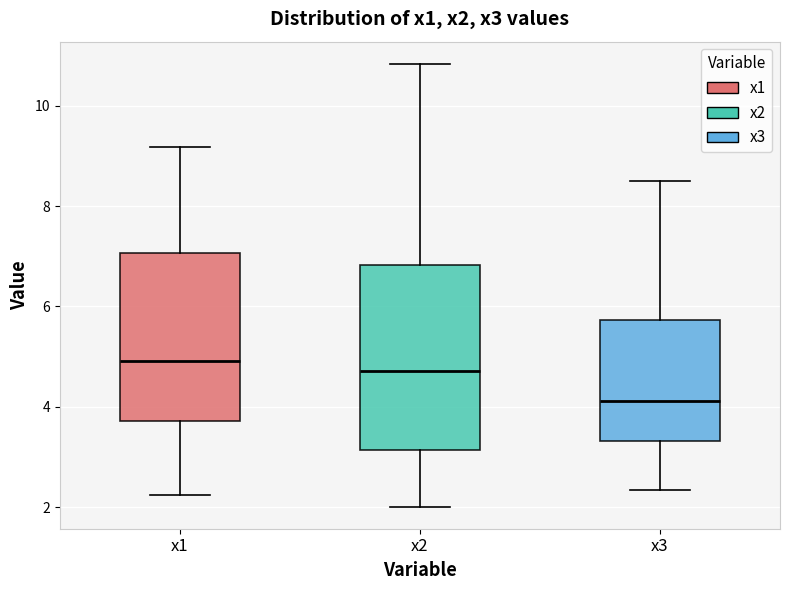

Where does the upper whisker of the box for x3 end on the y-axis? The values are not printed on the chart, so give them approximately, as read against the axis.

8.6